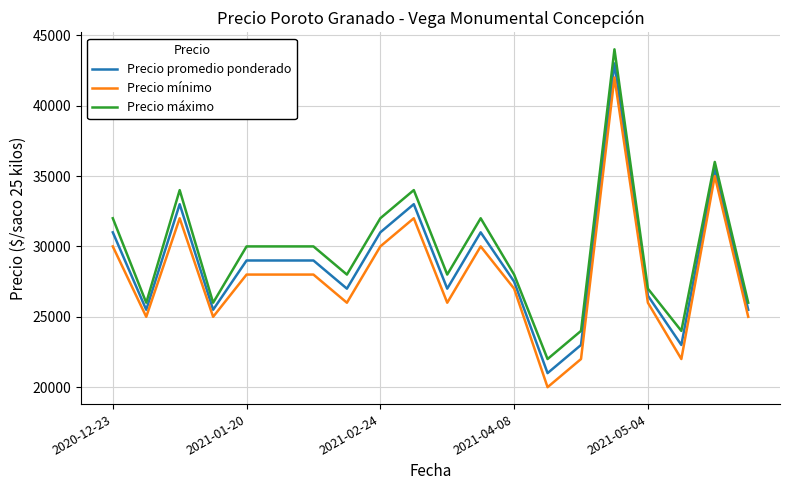

Rank the series by their maximum value, from lowest to highest.

Precio mínimo, Precio promedio ponderado, Precio máximo